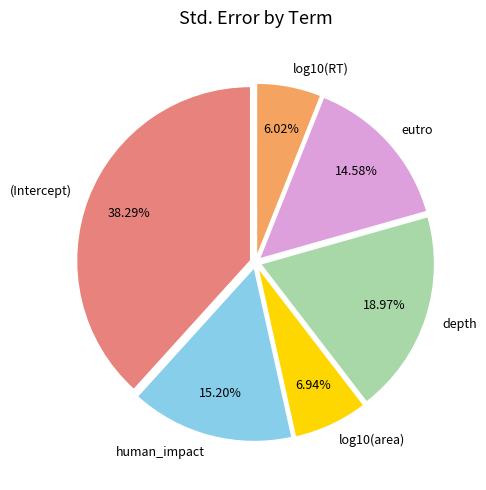

Is there any slice that represents more than half of the pie?

No